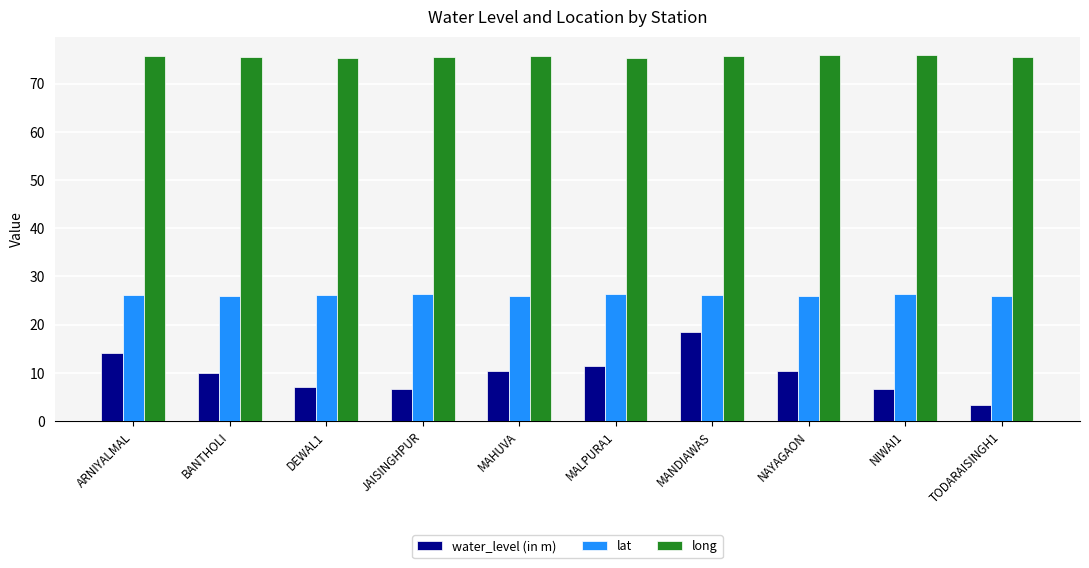

Which series changed the most between BANTHOLI and NIWAI1?

water_level (in m)